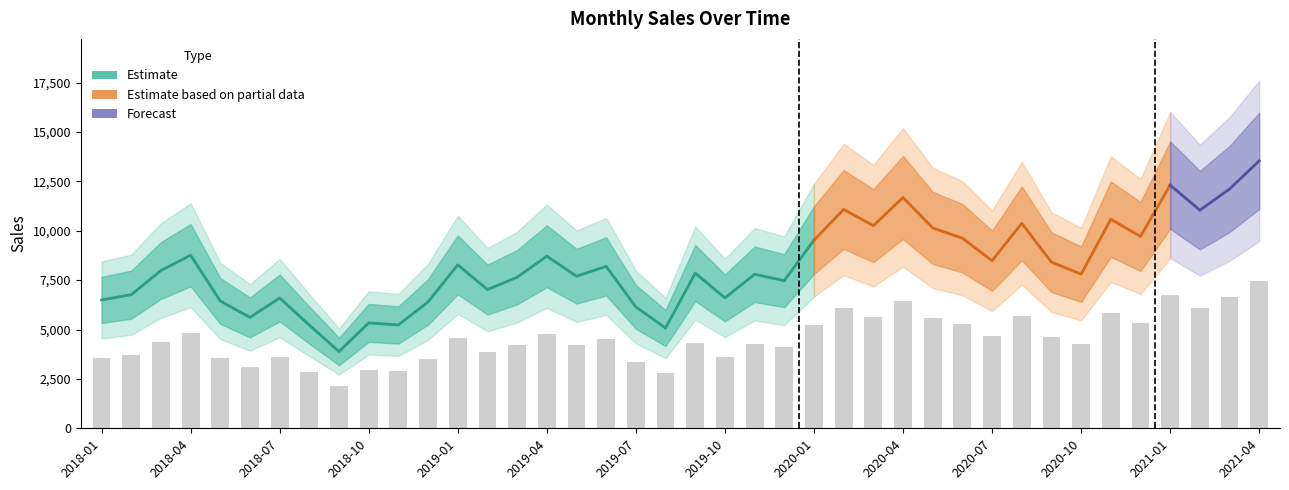

What is the change in value from 2018-09 to 2021-04?

+5308.9